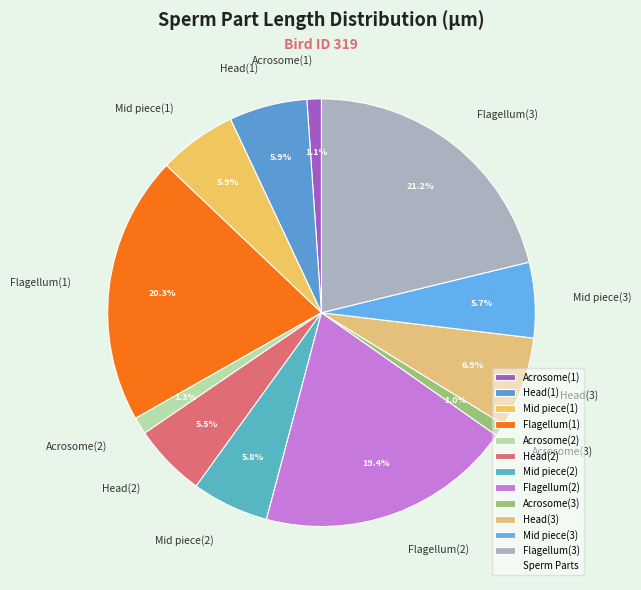

To the nearest percent, what is the average slice percentage?

8%